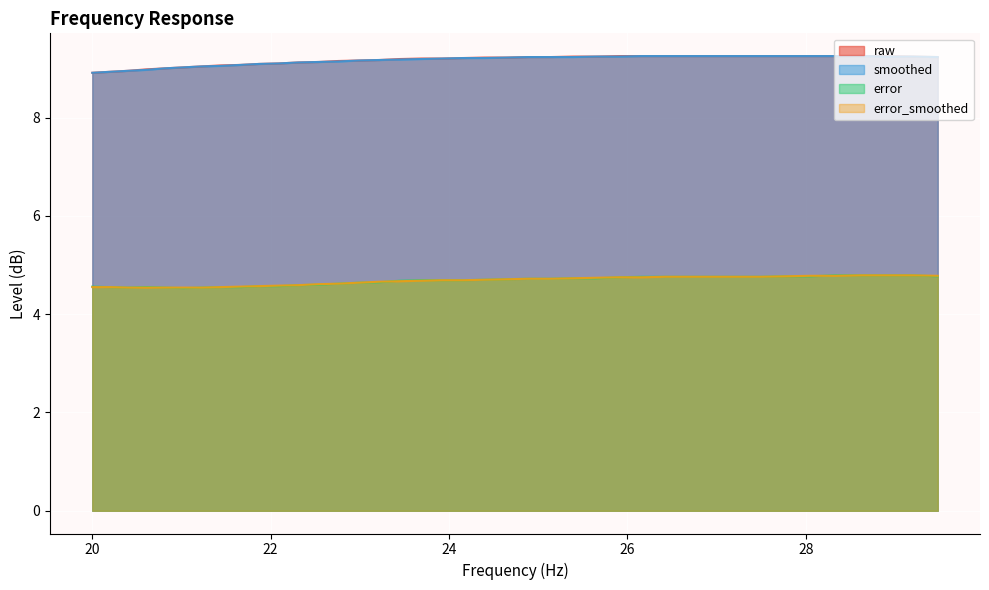

True or false: raw and error intersect in this chart.

False